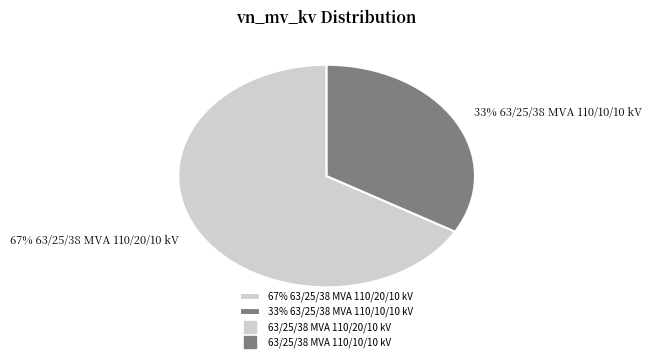

Which category has the biggest portion of the pie?

67% 63/25/38 MVA 110/20/10 kV